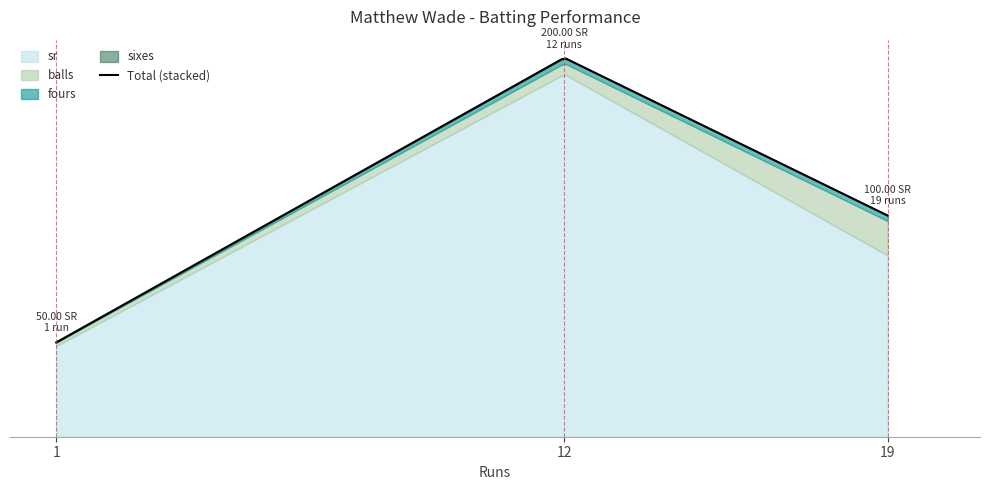

What is the difference between the fours values at 1 and 12?

3